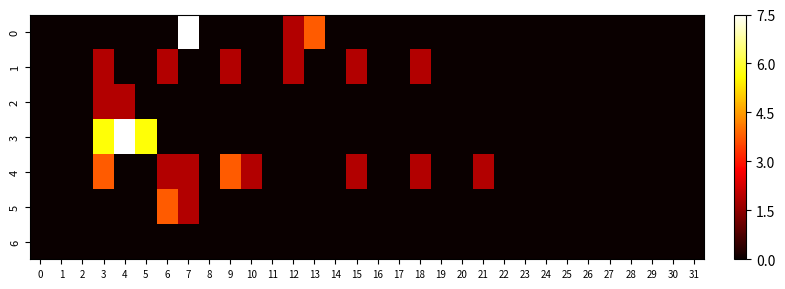

Rank the series by their maximum value, from lowest to highest.

6, 1, 2, 4, 5, 0, 3